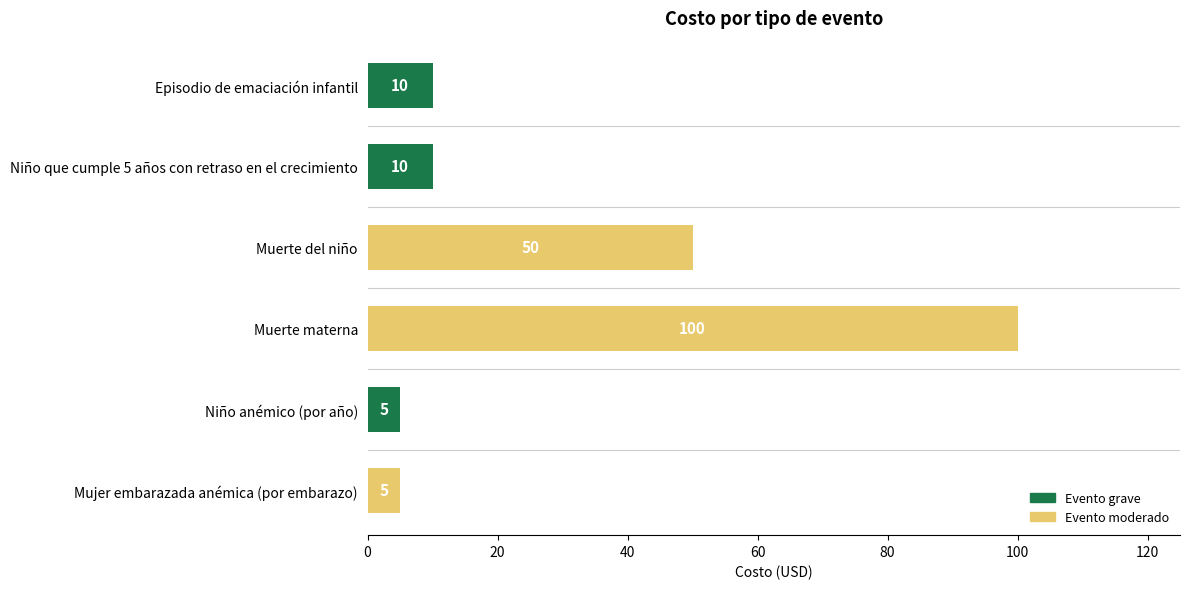

How many data points are less than 10?

2